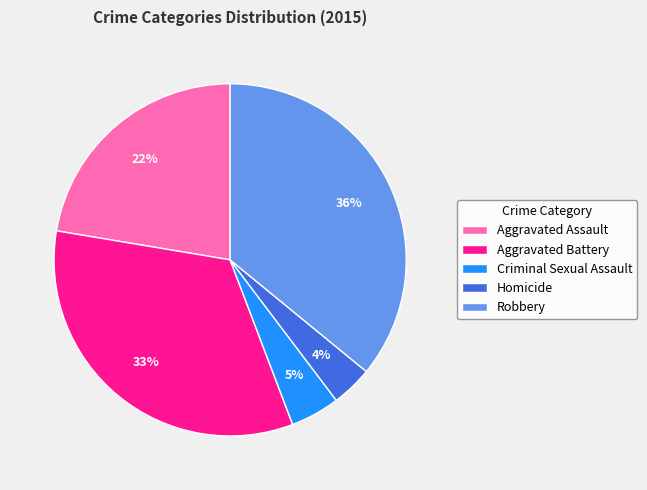

How many segments does this pie chart have?

5